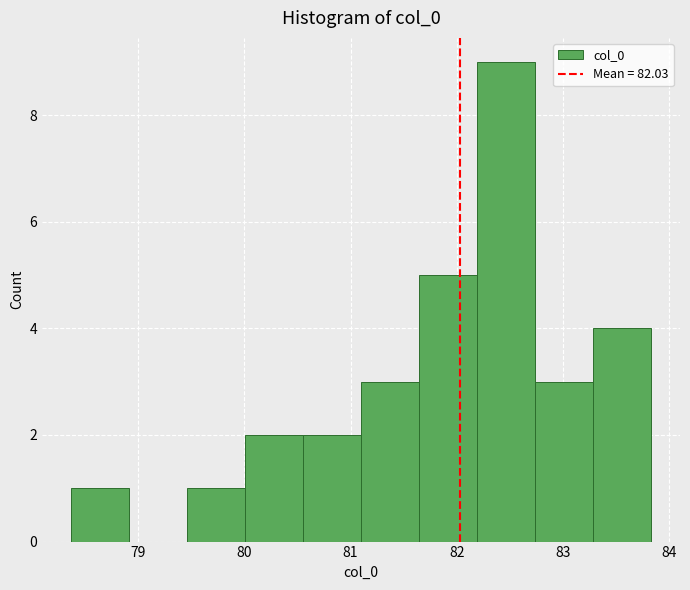

What is the height of the bar covering 80.0 to 80.6 on the x-axis? Neither the bar edges nor the heights are printed on the chart, so give them approximately, as read against the axes.

2